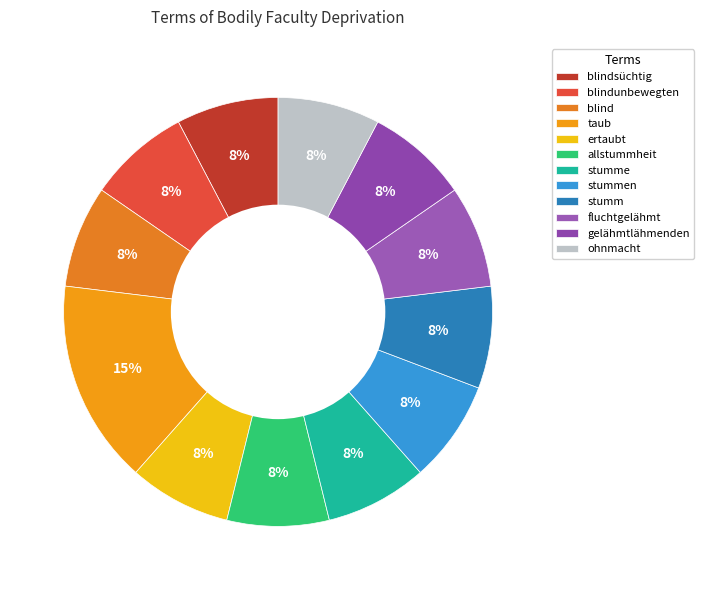

Does blindunbewegten represent more than half of the total?

No